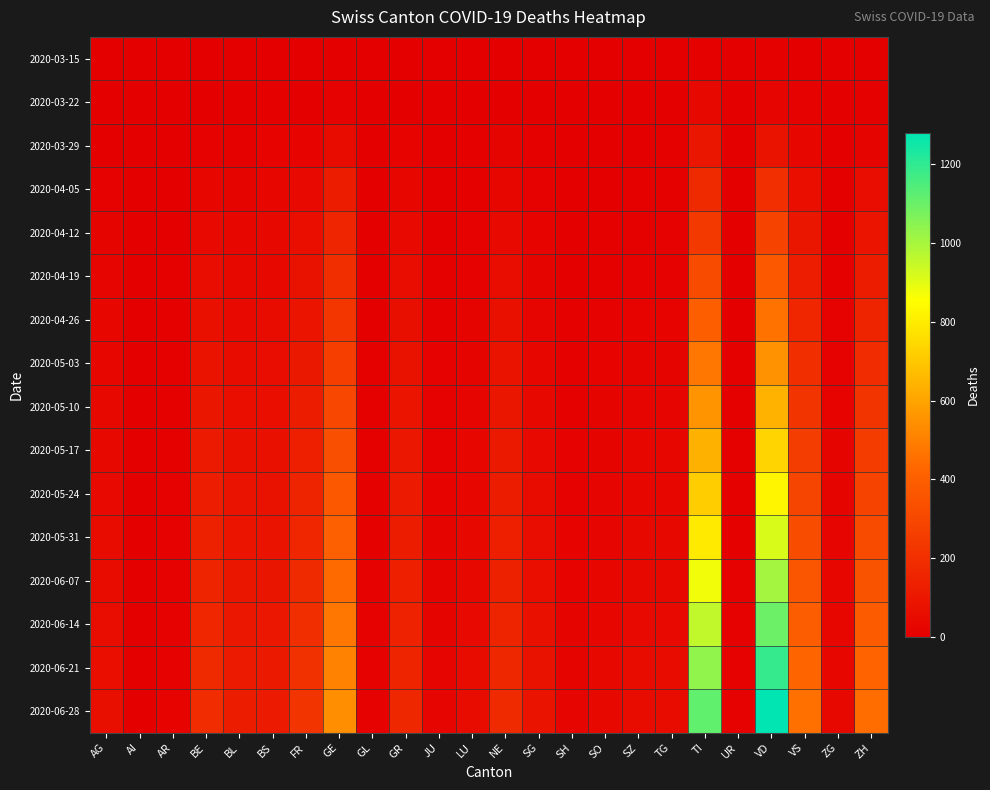

Rank the series at ZH from lowest to highest value.

2020-03-15, 2020-03-22, 2020-03-29, 2020-04-05, 2020-04-12, 2020-04-19, 2020-04-26, 2020-05-03, 2020-05-10, 2020-05-17, 2020-05-24, 2020-05-31, 2020-06-07, 2020-06-14, 2020-06-21, 2020-06-28